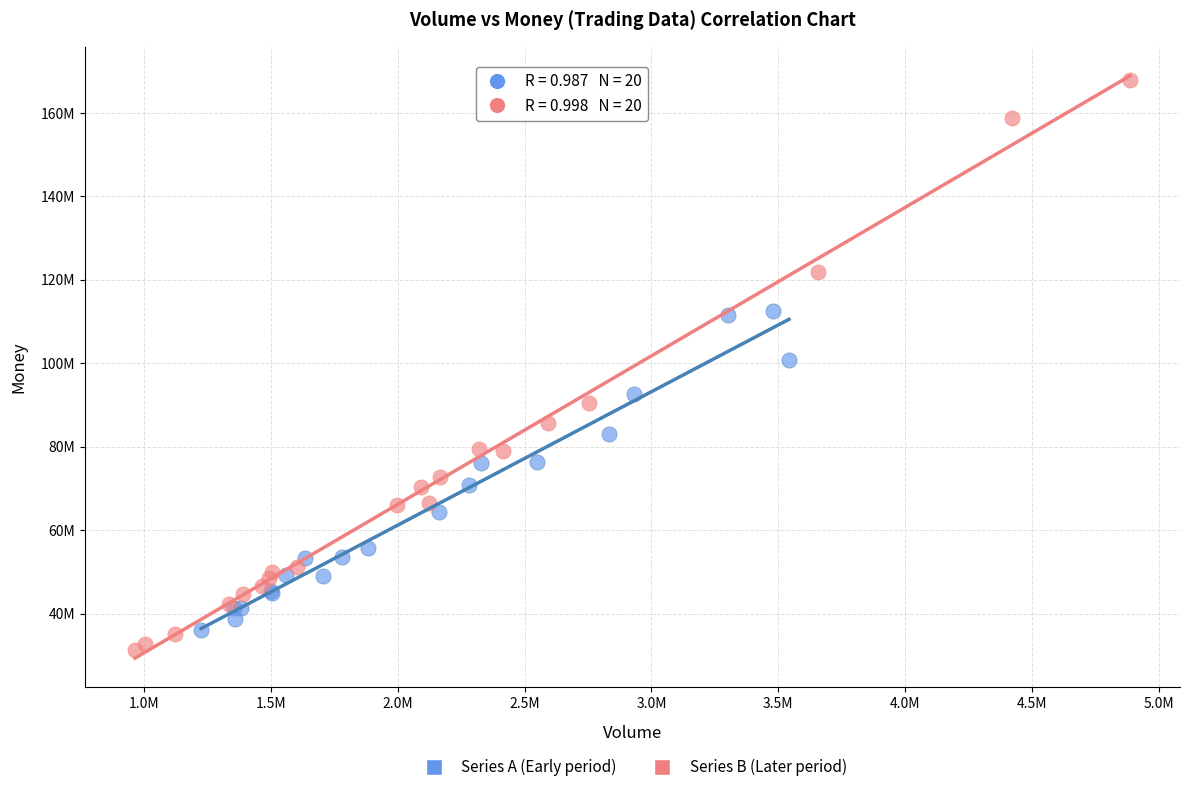

Which series reaches the maximum Y coordinate?

Series B (Later period)